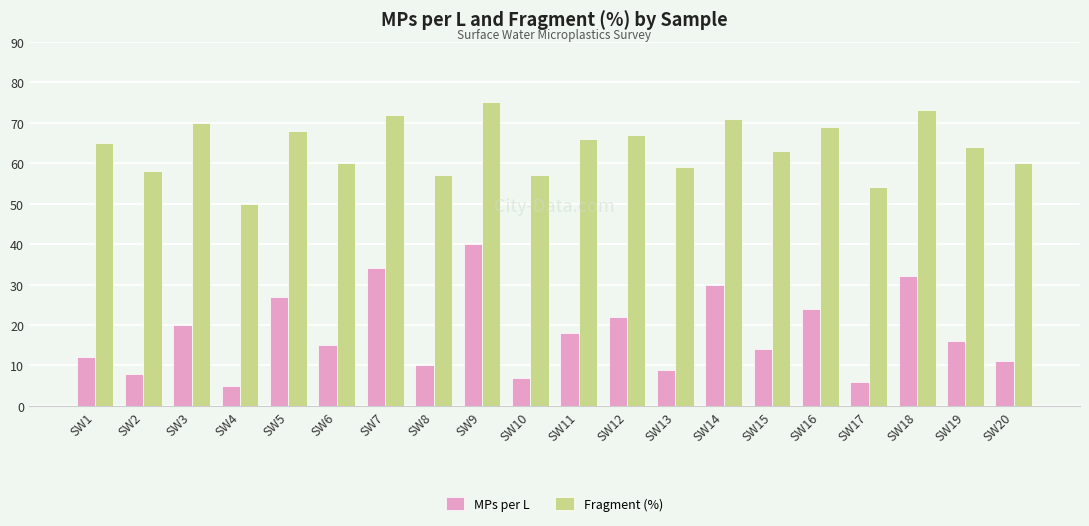

List the series in order of their overall mean, highest first.

Fragment (%), MPs per L